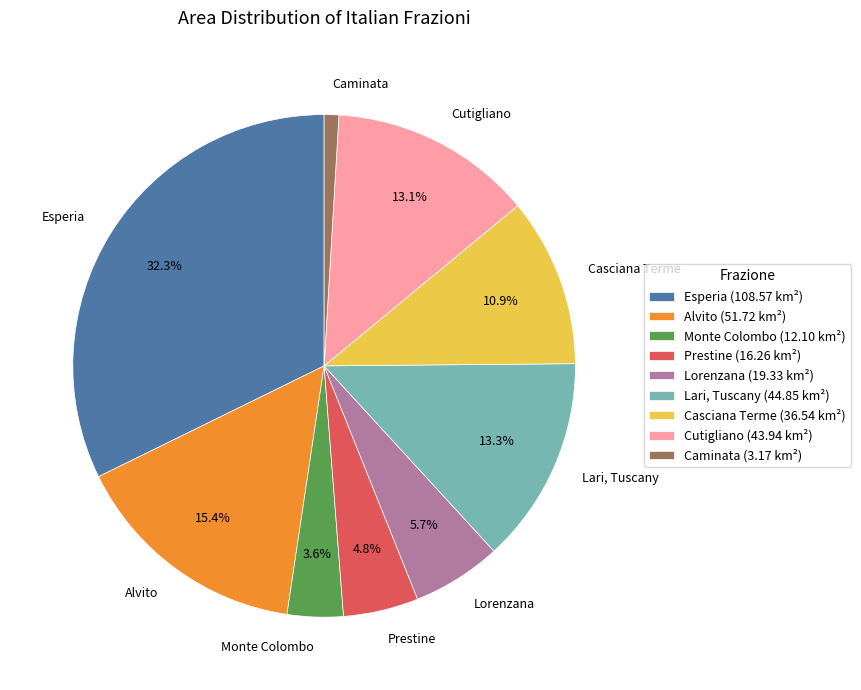

Does Alvito account for over 50% of the chart?

No